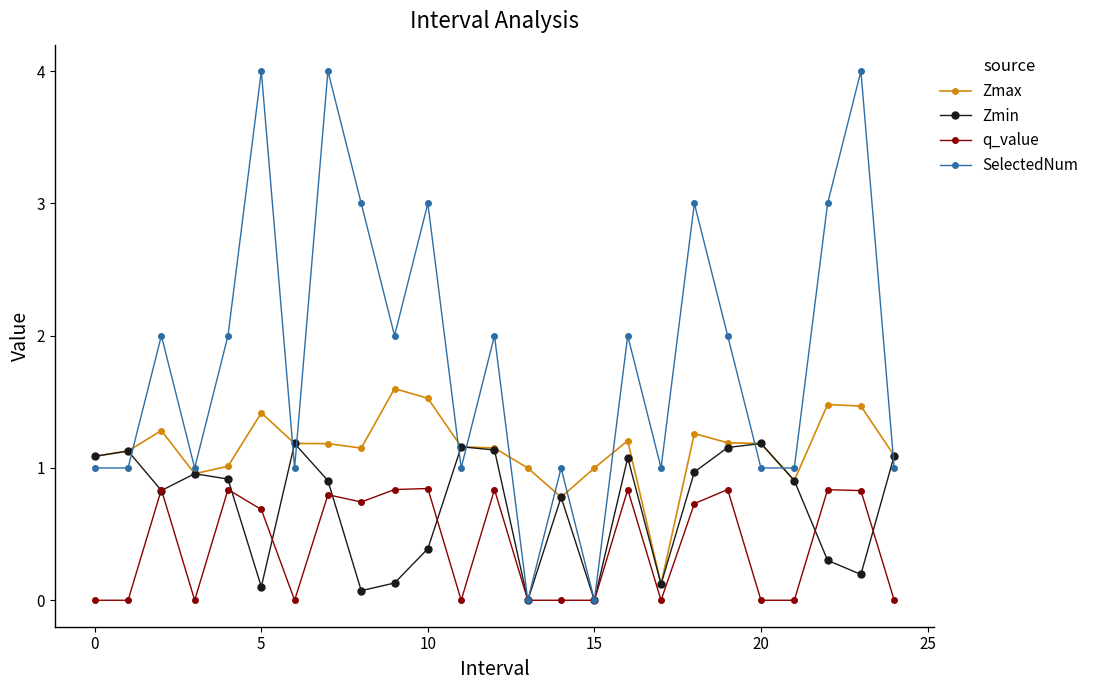

Does the chart display data point markers on the line(s)?

Yes